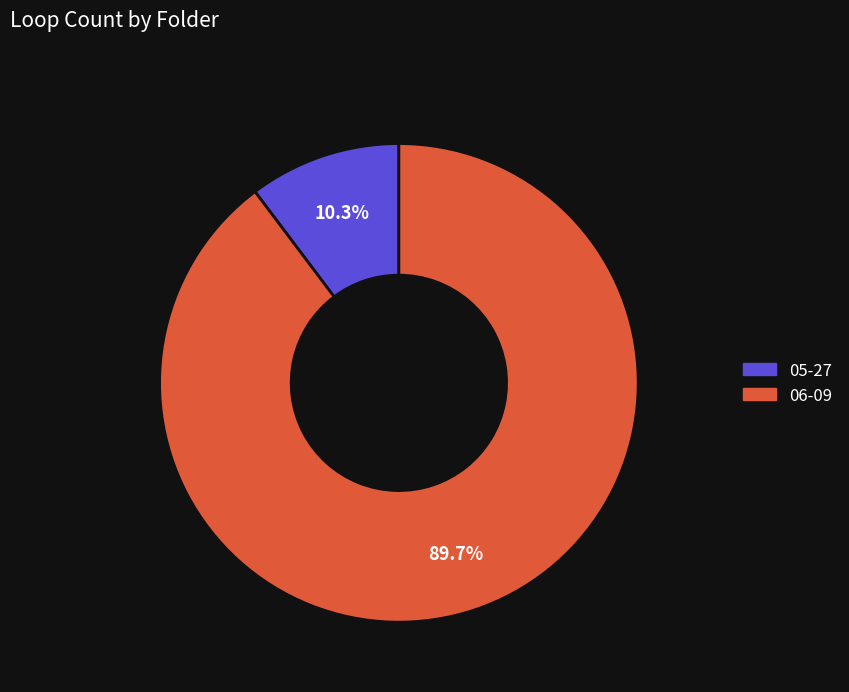

Which has a higher value, 05-27 or 06-09?

06-09